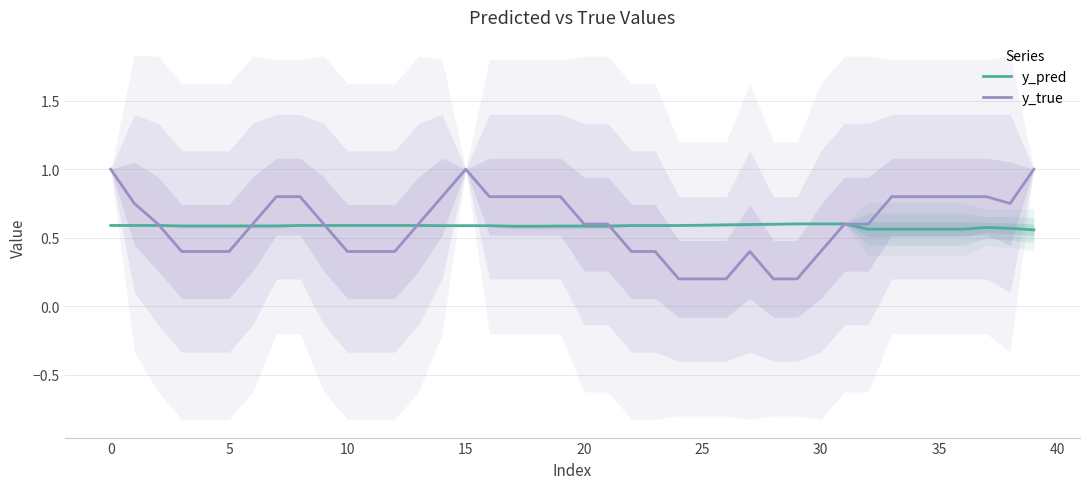

Is it true that y_pred equals 0.6 at 15?

True